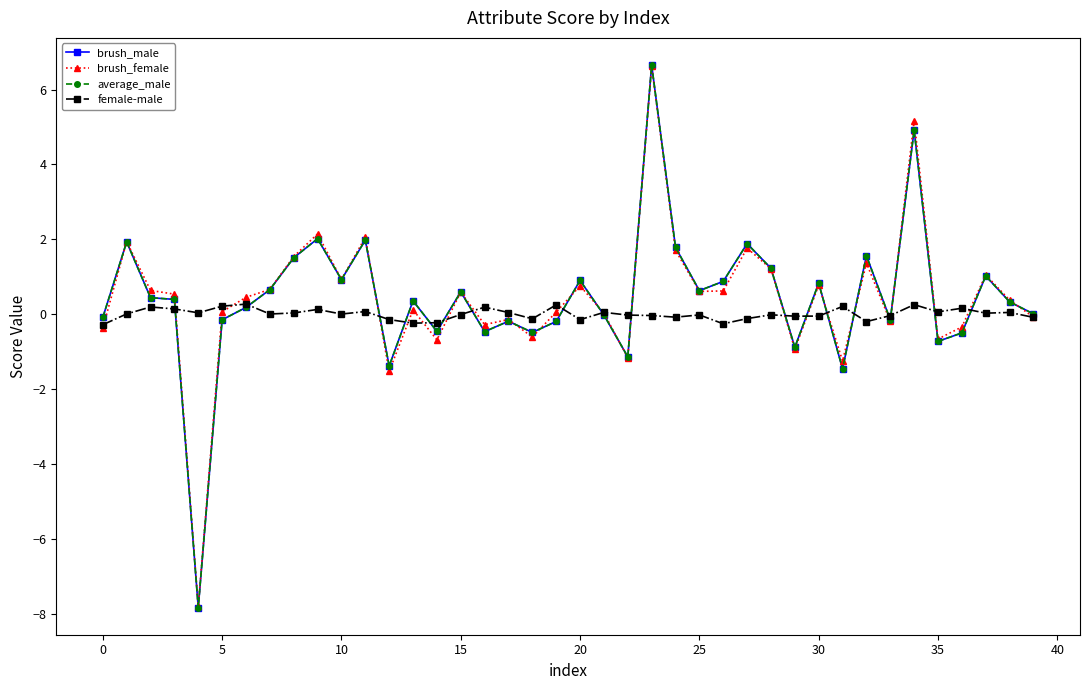

How many data points does each series have?

40